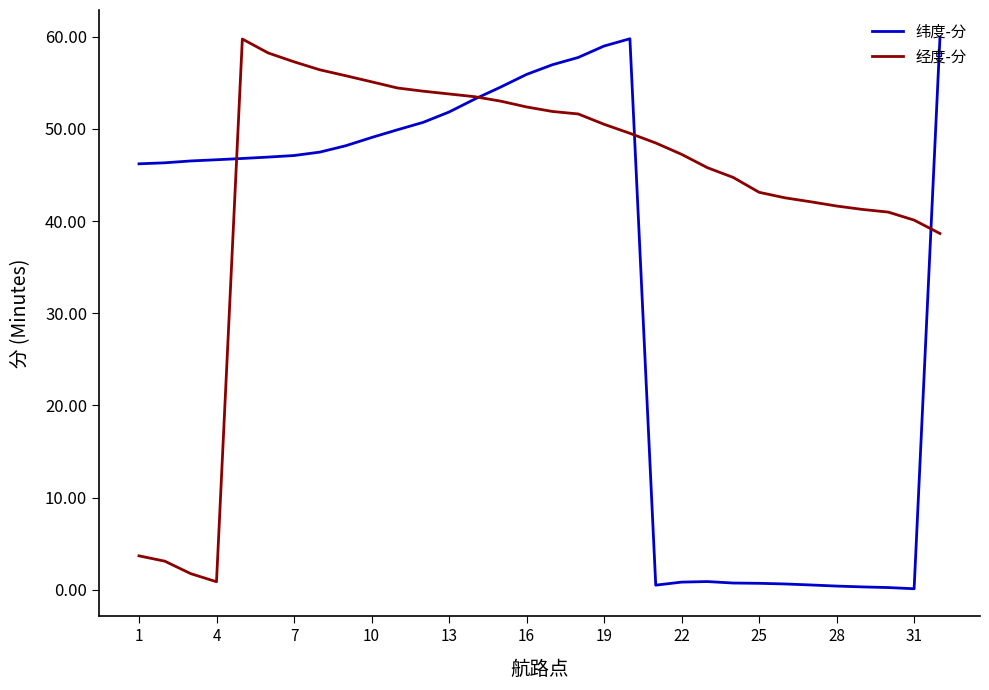

Rank the series by their average value, from highest to lowest.

经度-分, 纬度-分